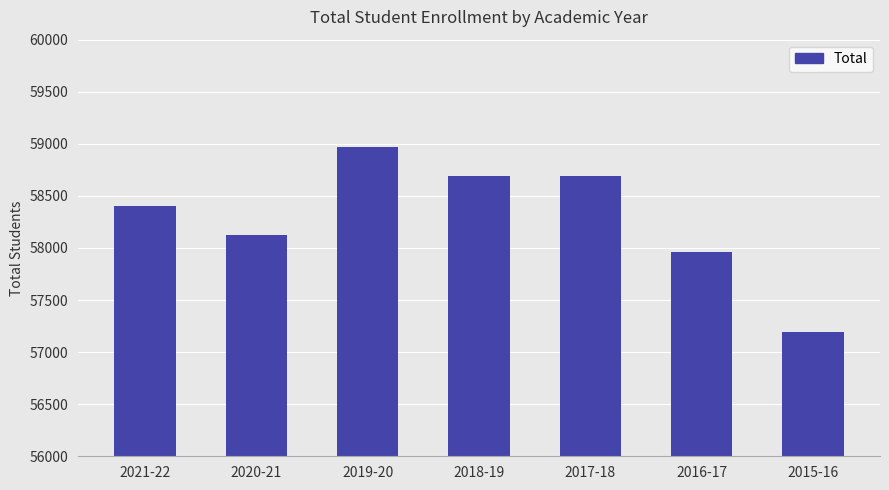

What is the difference between the second highest and minimum values?

1501